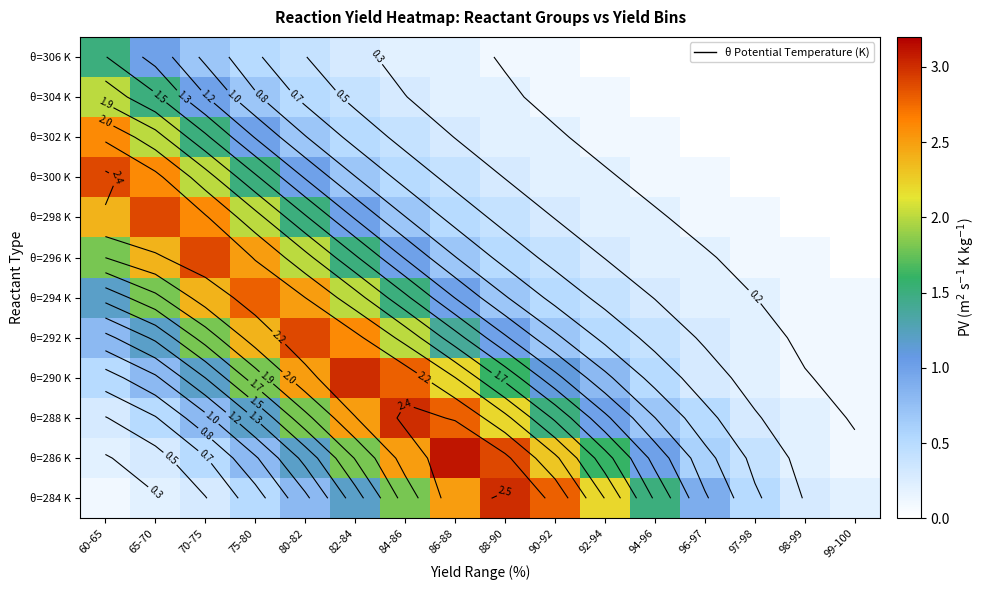

The θ=306 K series shows 0.3 at 82-84. True or false?

True